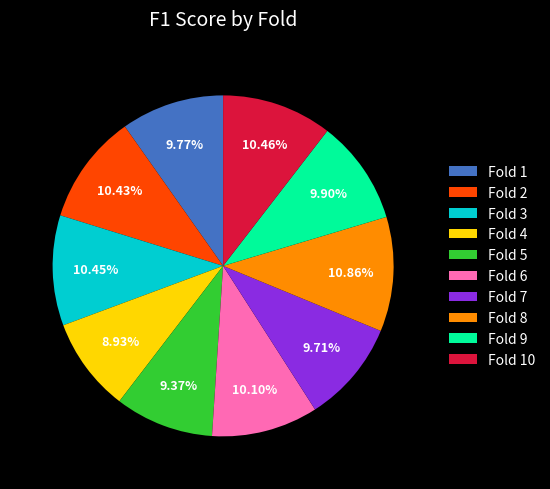

How many segments does this pie chart have?

10